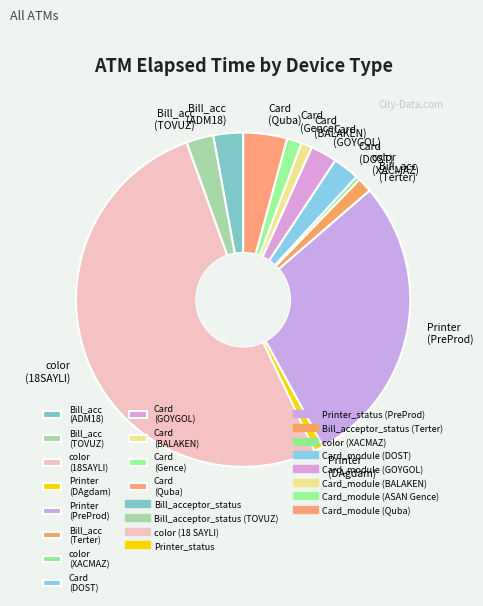

Does any single category account for the majority?

Yes